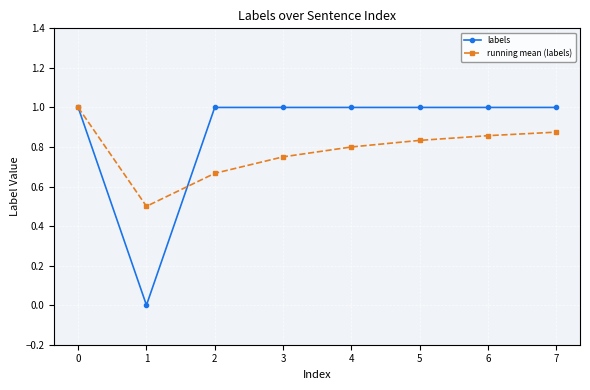

At which category does labels reach its first local valley?

1